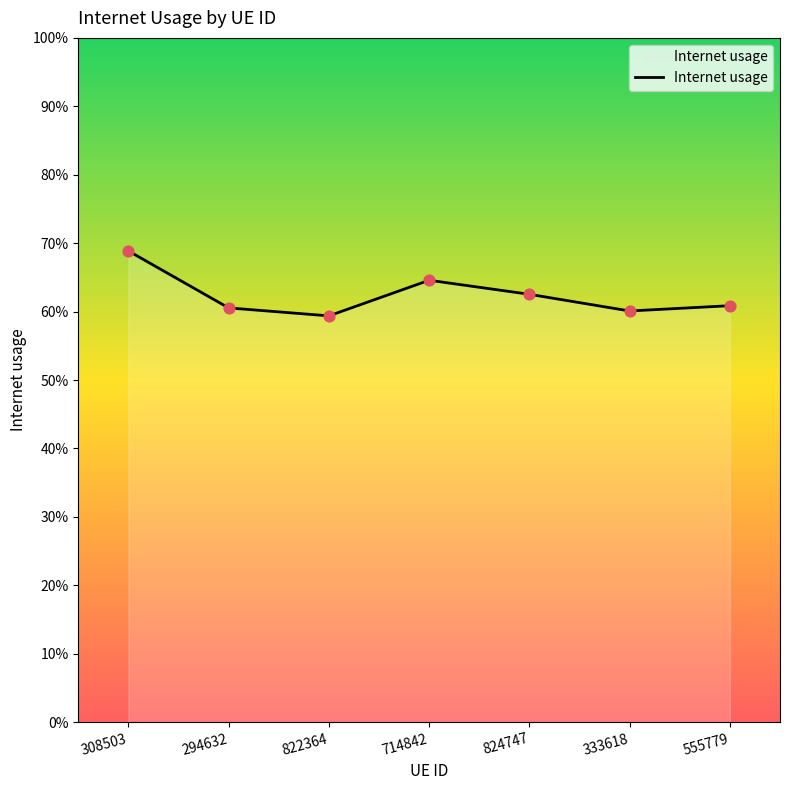

Between 824747 and 294632, which is larger?

824747